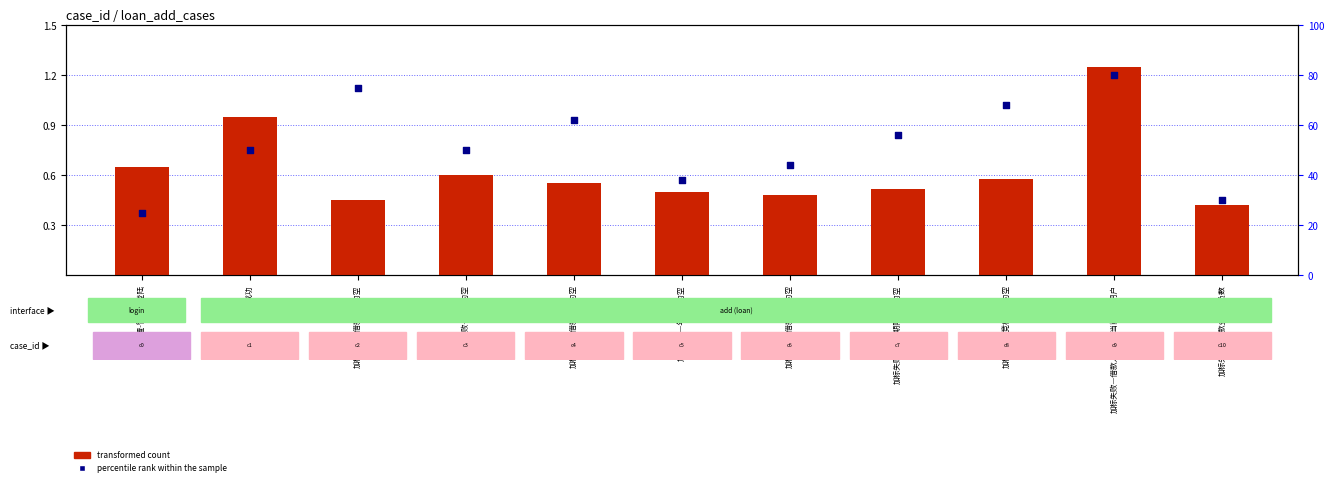

Which series contains the lowest Y value?

transformed count